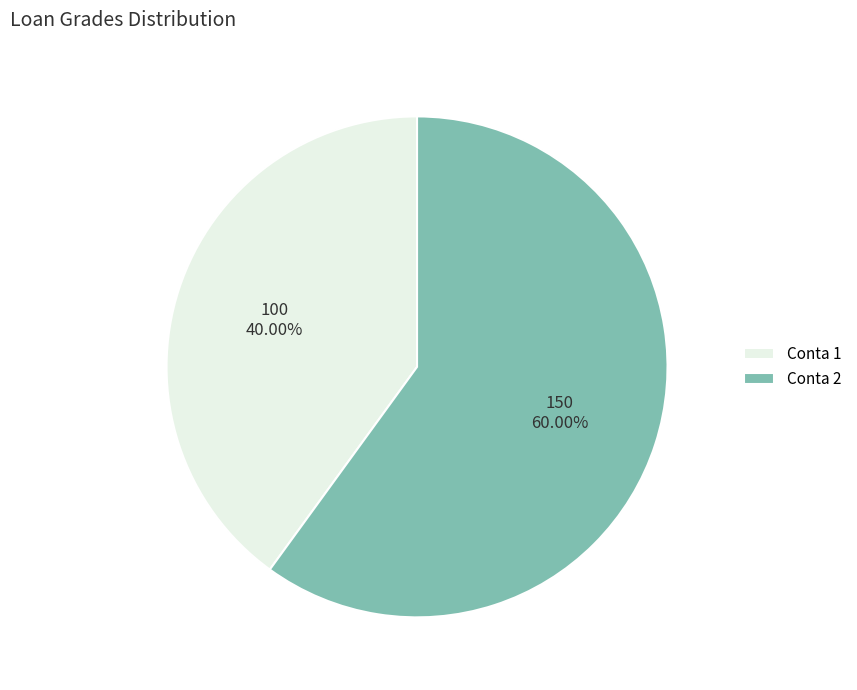

Count the number of slices in the pie.

2